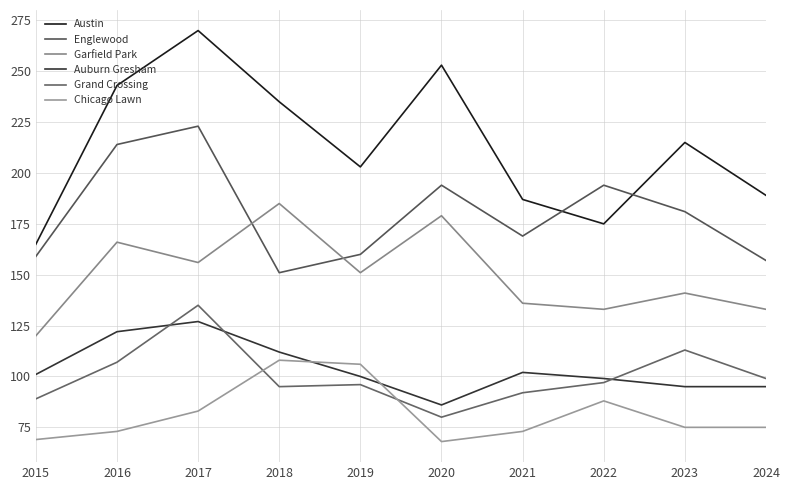

Does the chart display data point markers on the line(s)?

No